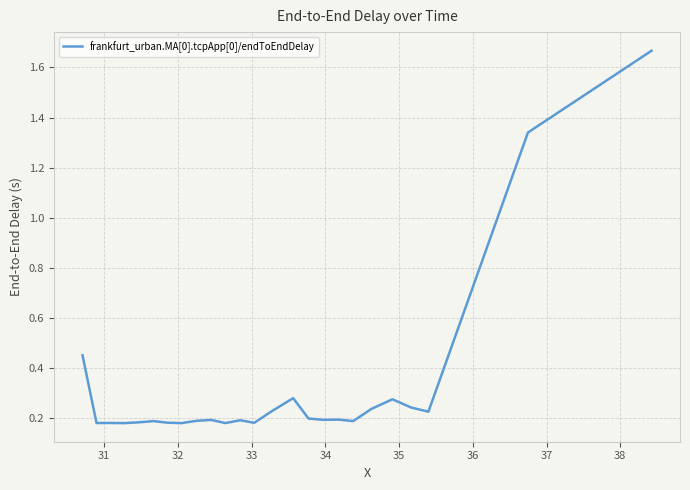

What is the difference between the maximum and minimum values?

1.5